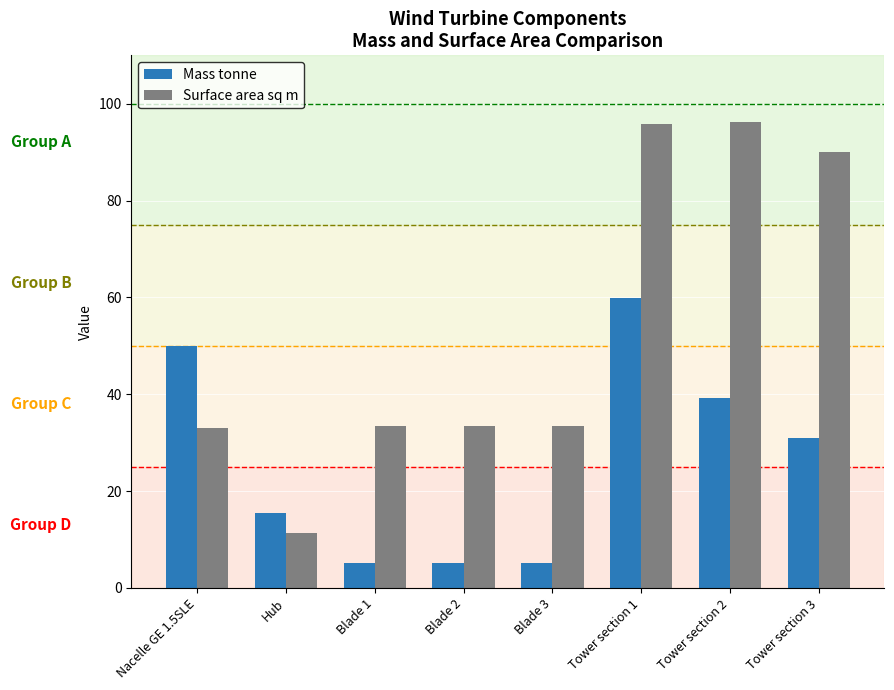

What are all the series names shown in the legend?

Mass tonne, Surface area sq m